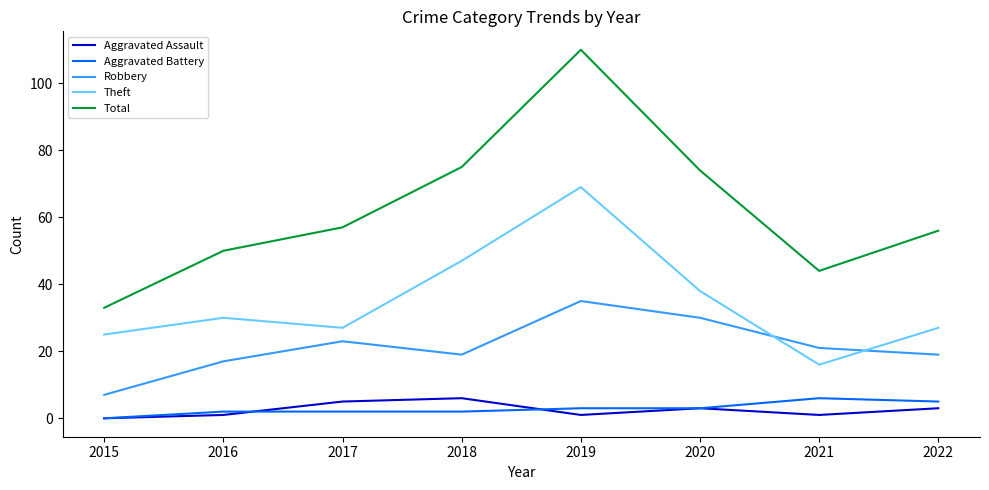

Is this an area chart (filled region under the line)?

No